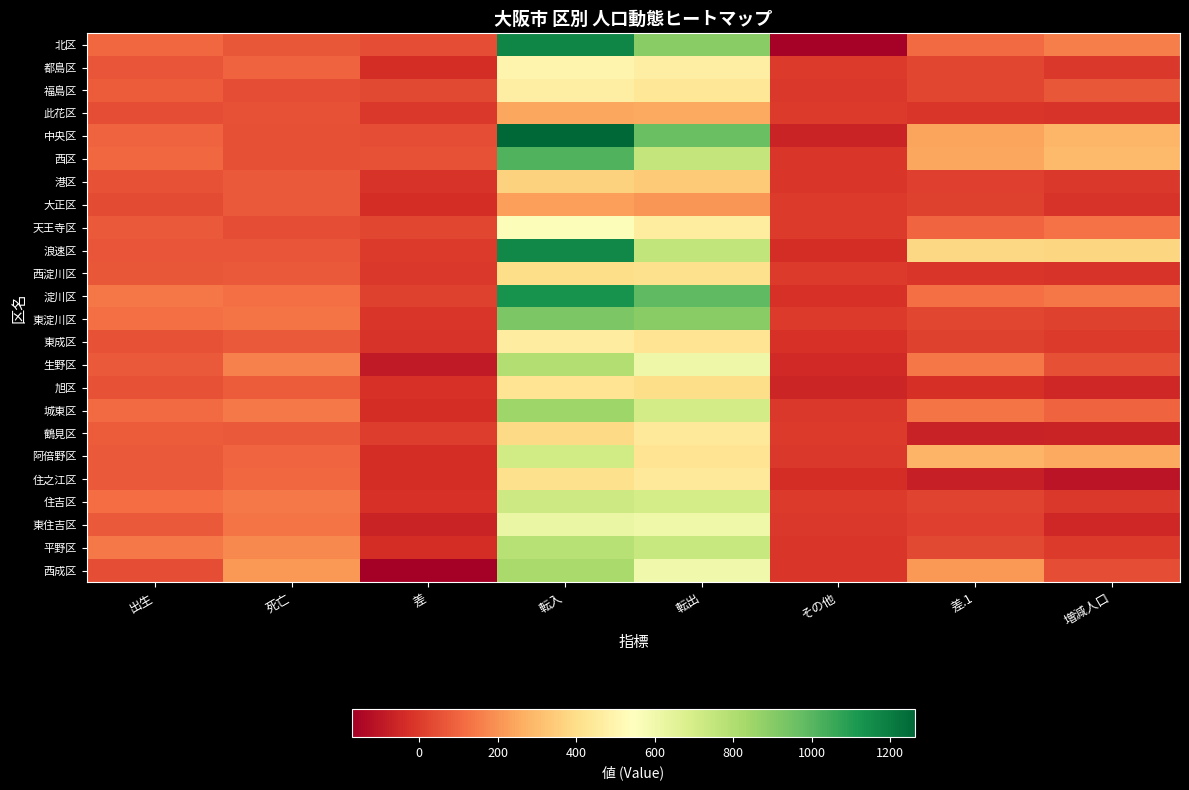

At which category is the sum across all series the highest?

転入